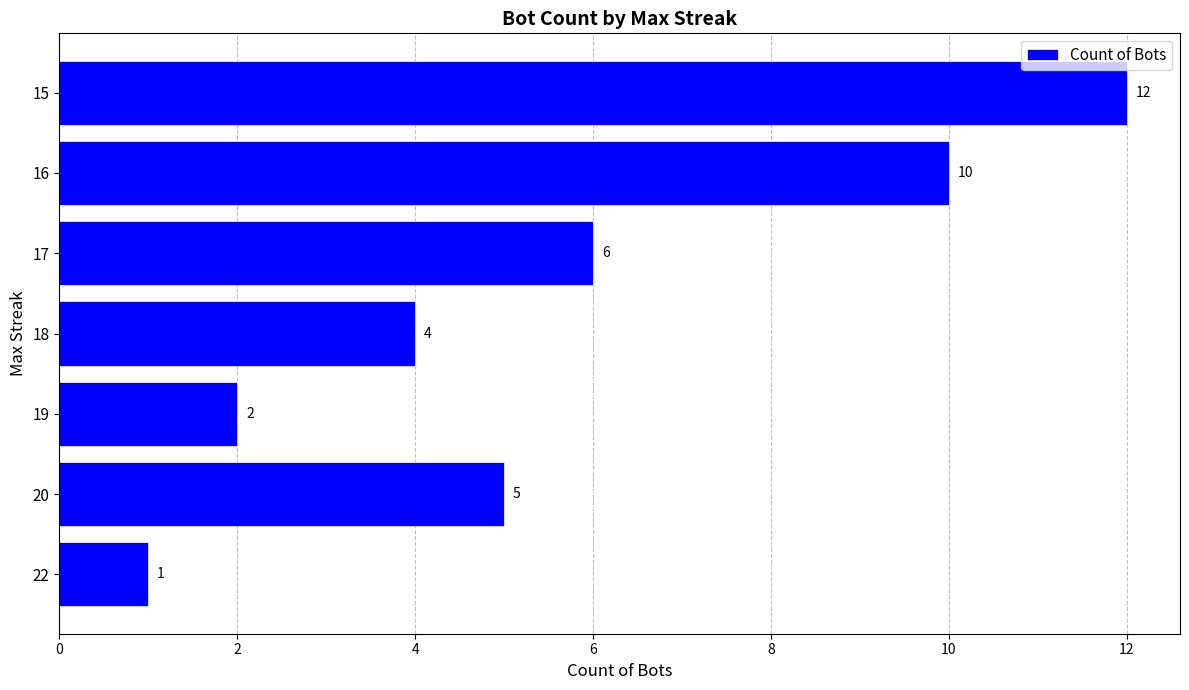

What is the change in value from 19 to 16?

+8